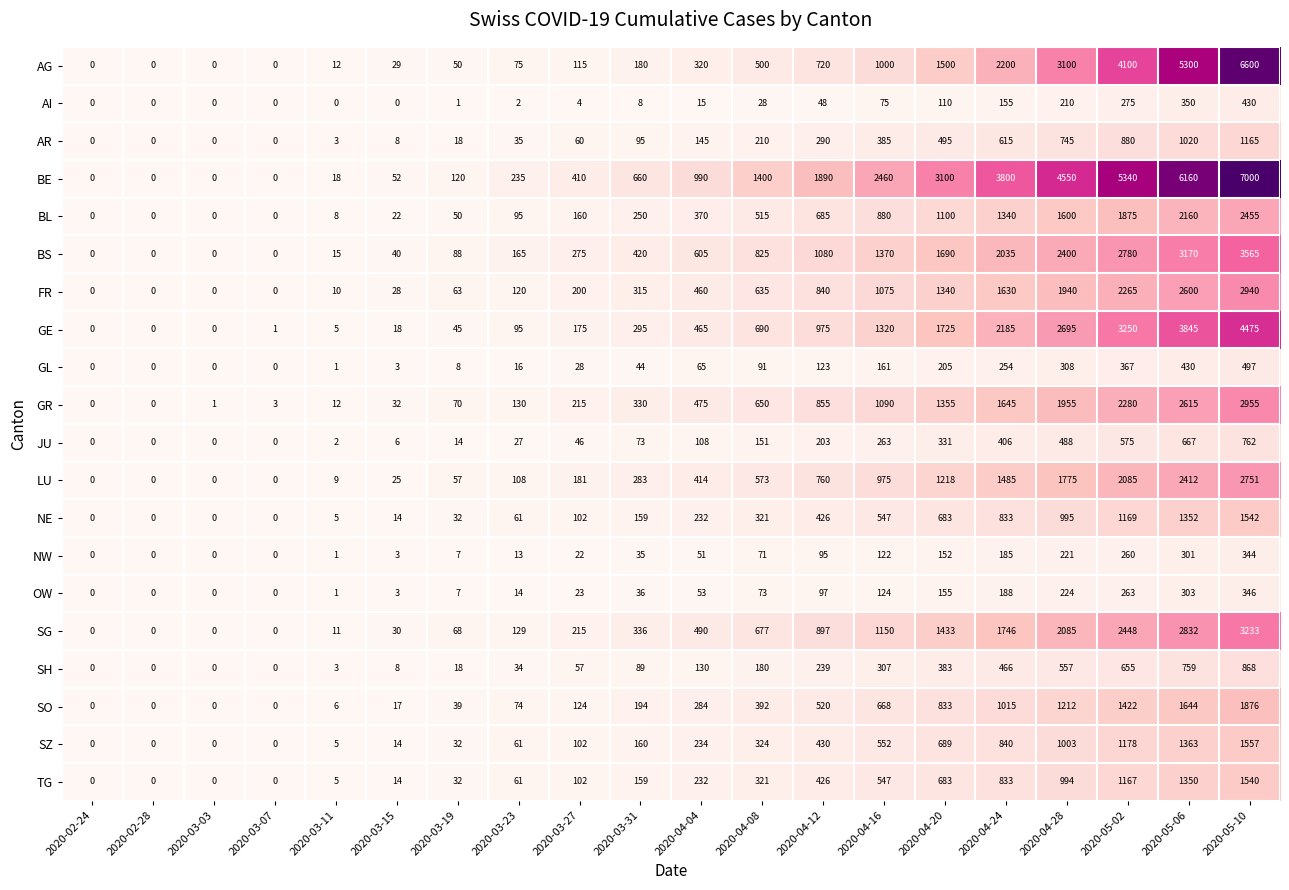

What is the sum of all AG values?

25801